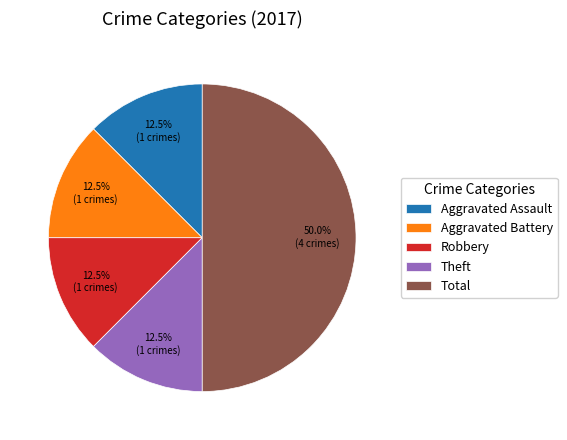

How many segments does this pie chart have?

5